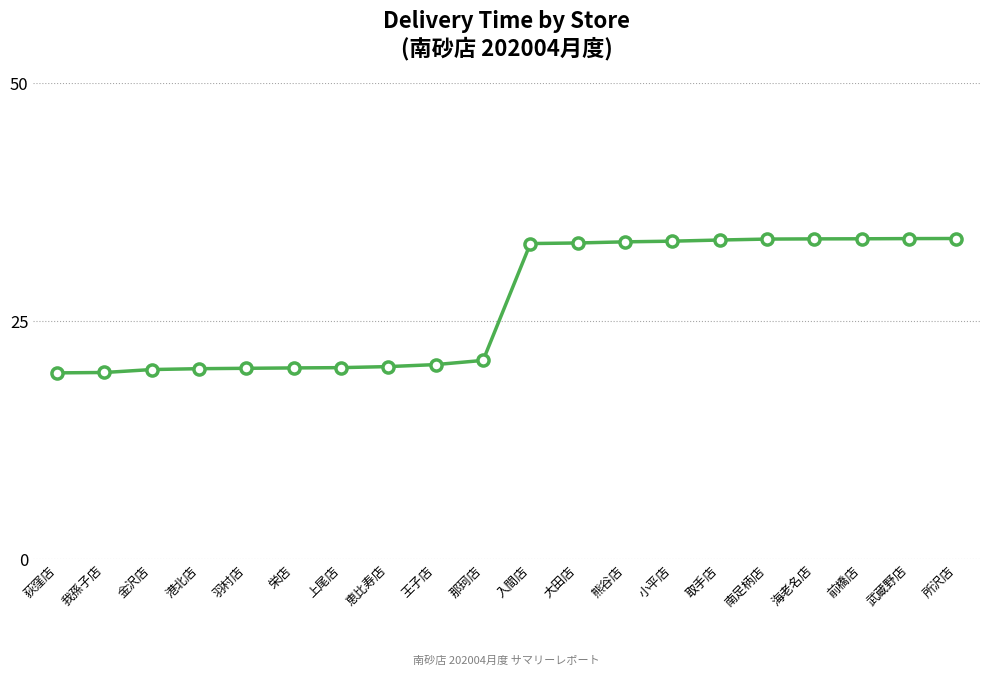

Where does the data first go above 33?

入間店